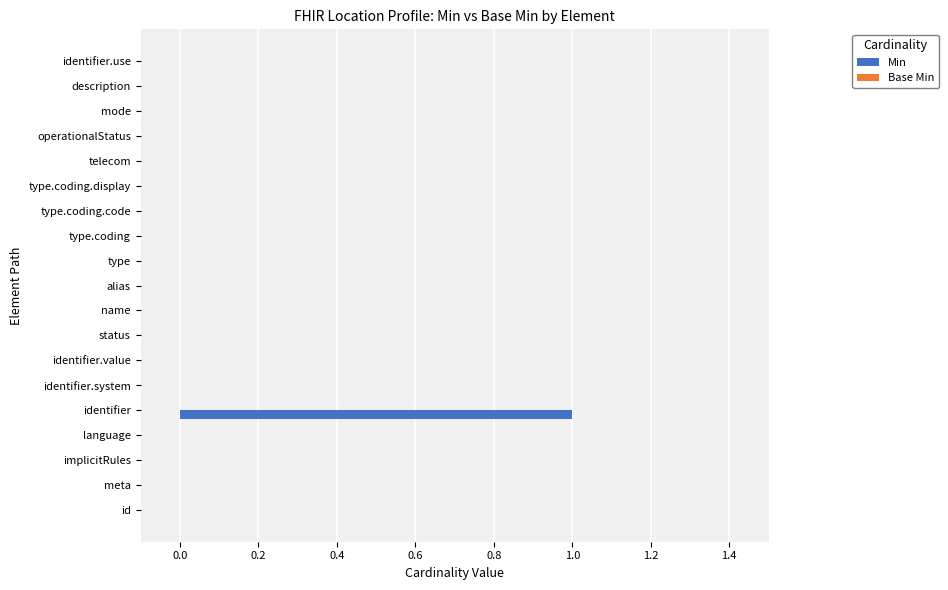

At which category does the chart reach its peak across all series?

identifier